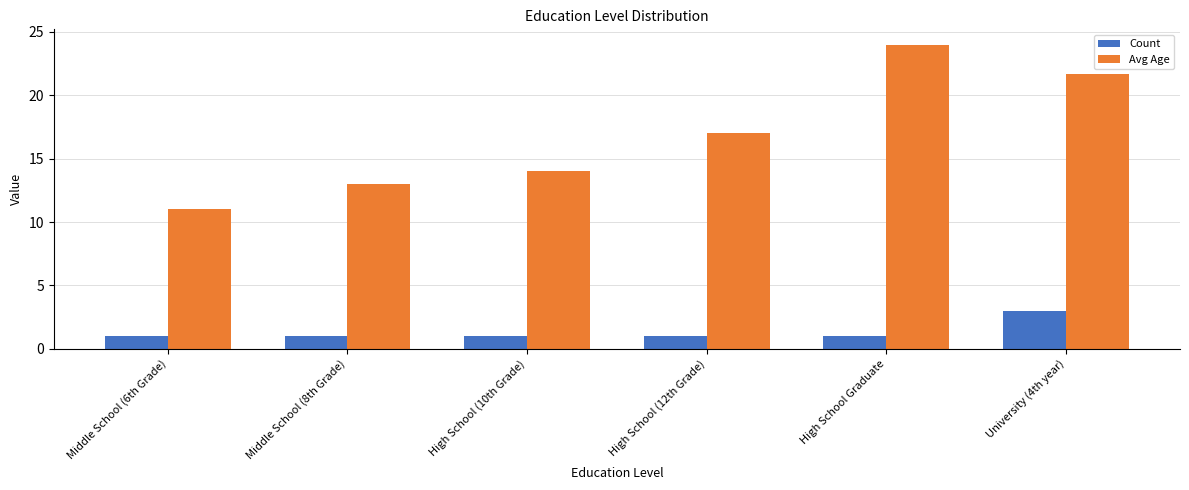

Which series has the widest spread of values?

Avg Age